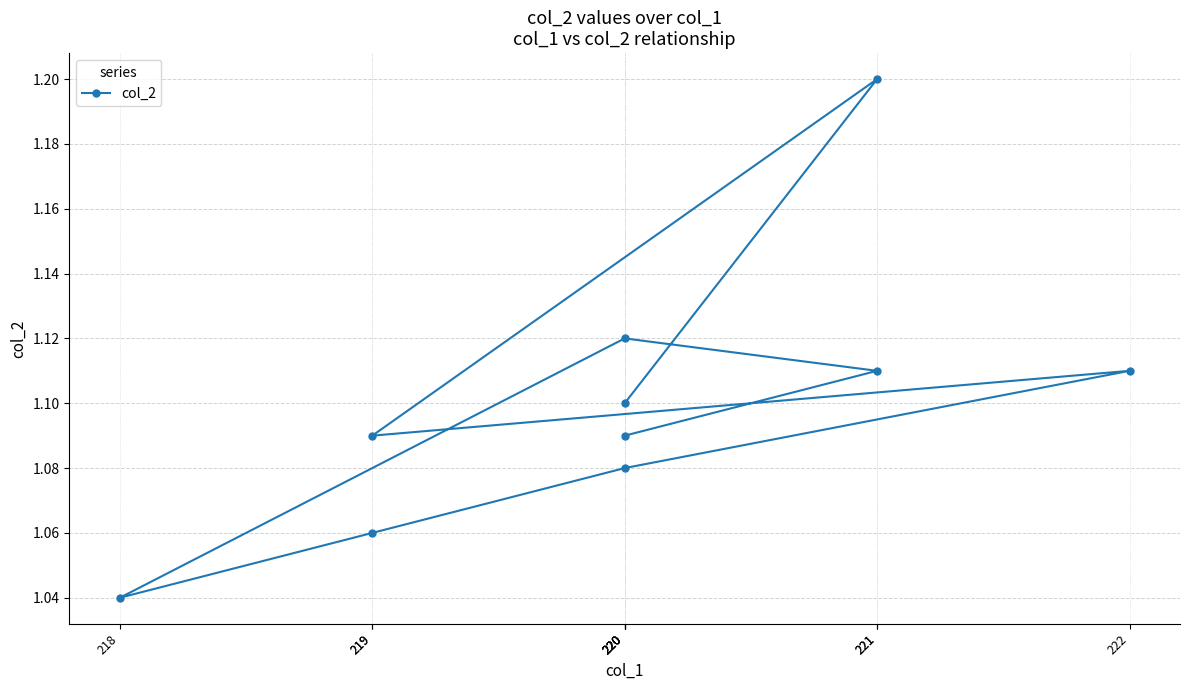

How many points are lower than both their immediate neighbors (excluding endpoints)?

2